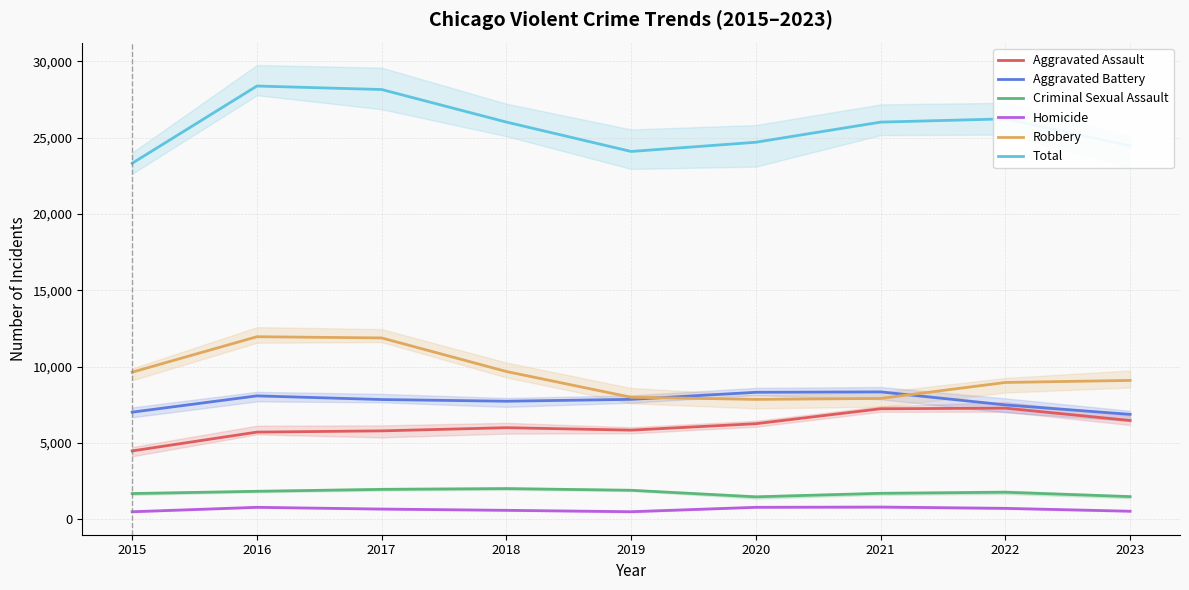

Rank the categories by Homicide value from lowest to highest.

2015, 2019, 2023, 2018, 2017, 2022, 2016, 2020, 2021